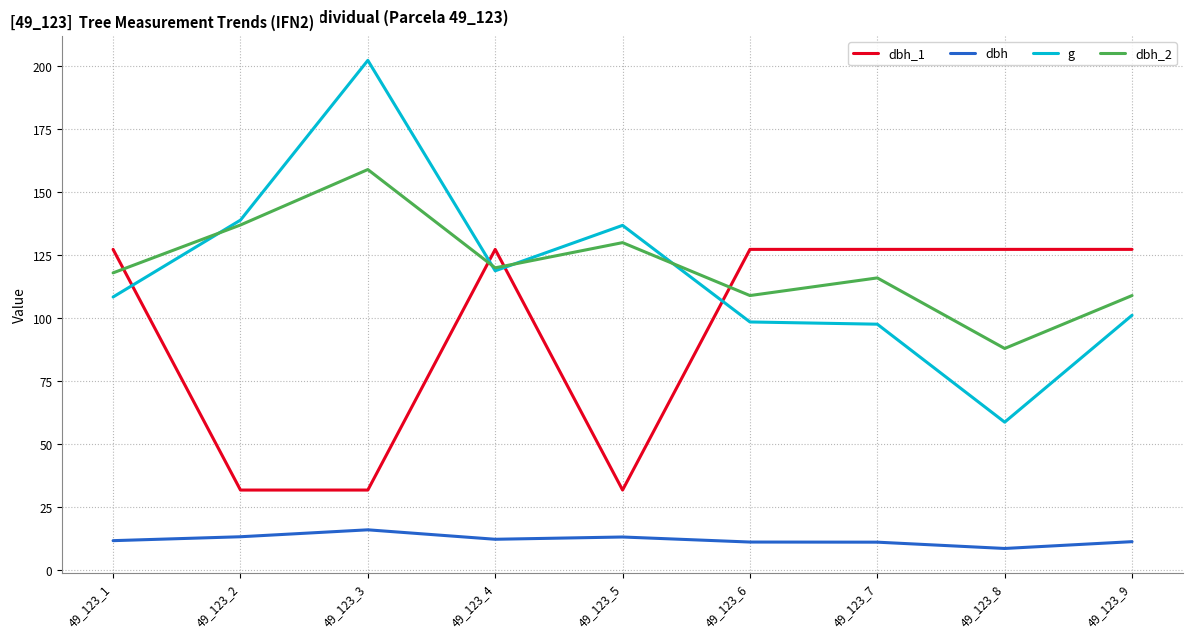

The g series shows 24.0 at 49_123_7. True or false?

False